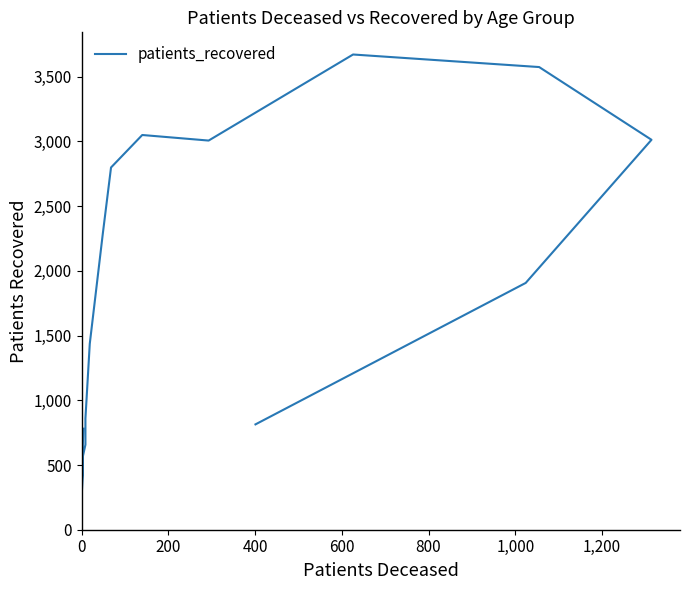

Does the chart display data point markers on the line(s)?

No